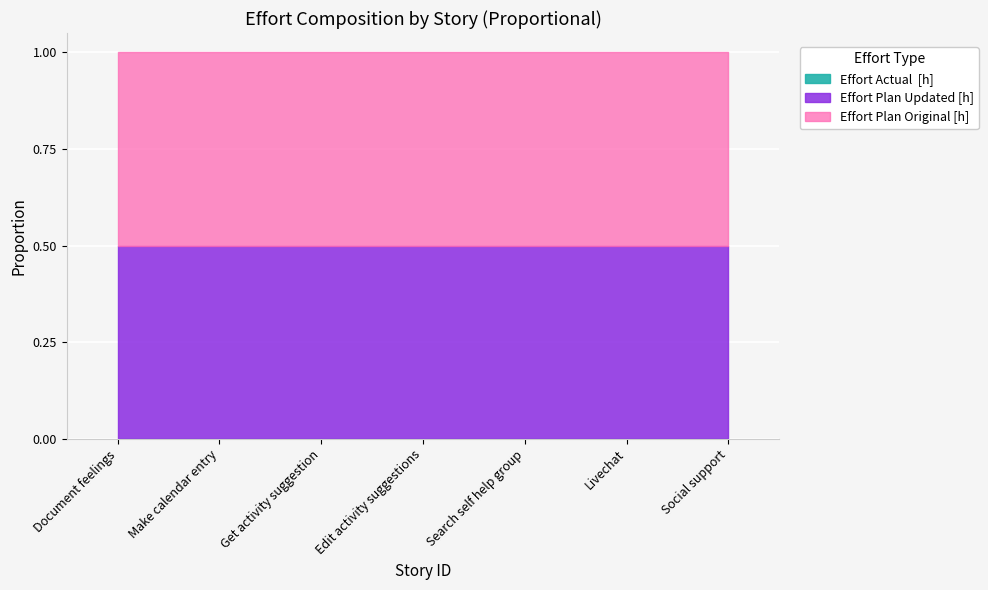

Reading left to right, transcribe all the data shown in this chart.

Effort Plan Original [h]: 1=100	2=50	3=40	4=20	5=40	6=60	7=20
Effort Plan Updated [h]: 1=100	2=50	3=40	4=20	5=40	6=60	7=20
Effort Actual  [h]: 1=0	2=0	3=0	4=0	5=0	6=0	7=0